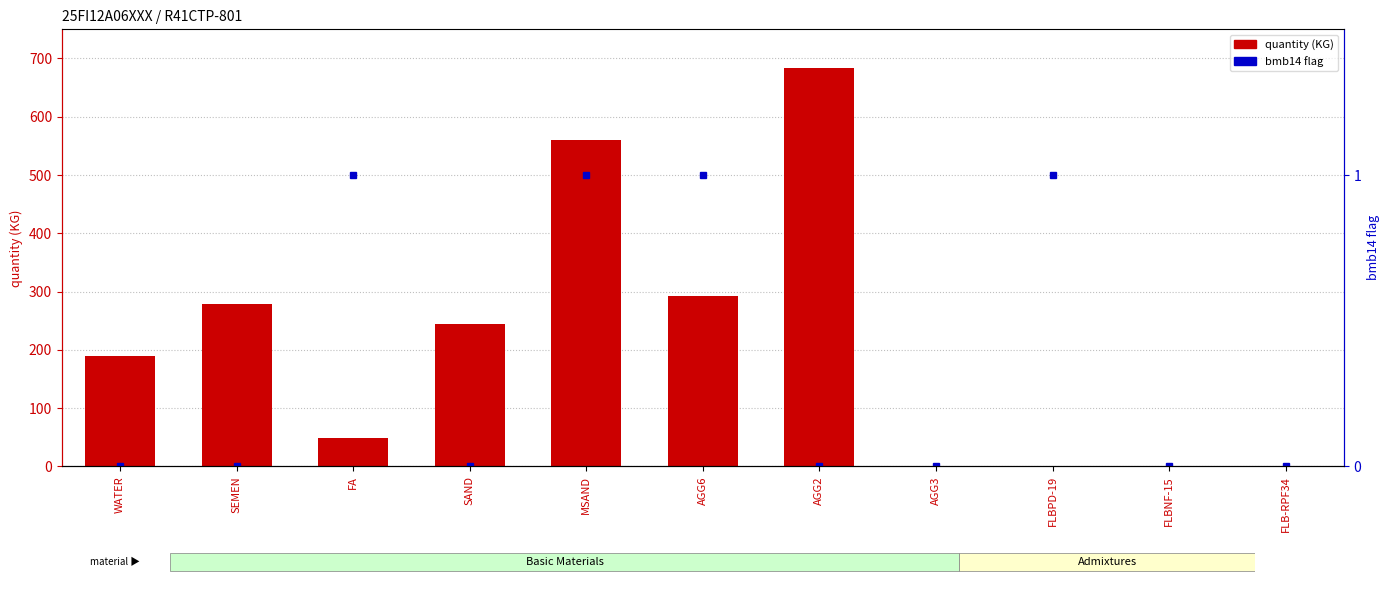

How many groups of bars are there?

11